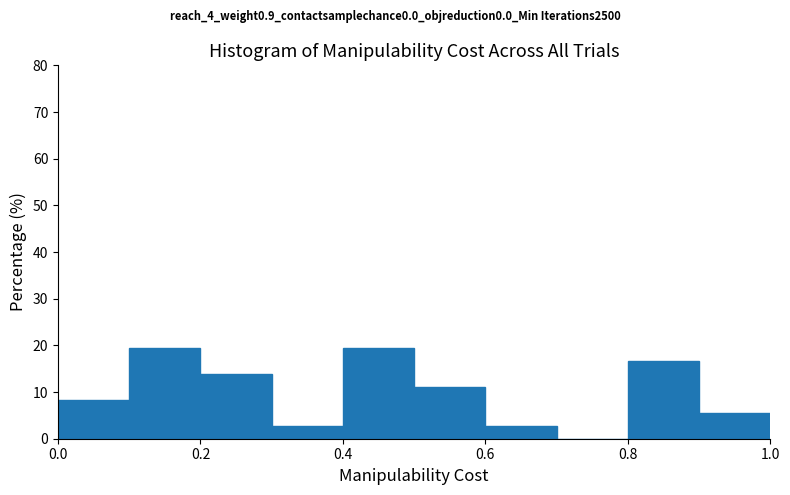

Reading left to right, list every bar in this chart as the range it spans on the x-axis followed by its height. The values are not printed on the chart, so give them approximately, as read against the axis.

0.0 to 0.1: 8
0.1 to 0.2: 19
0.2 to 0.3: 14
0.3 to 0.4: 3
0.4 to 0.5: 19
0.5 to 0.6: 11
0.6 to 0.7: 3
0.7 to 0.8: 0
0.8 to 0.9: 17
0.9 to 1.0: 6